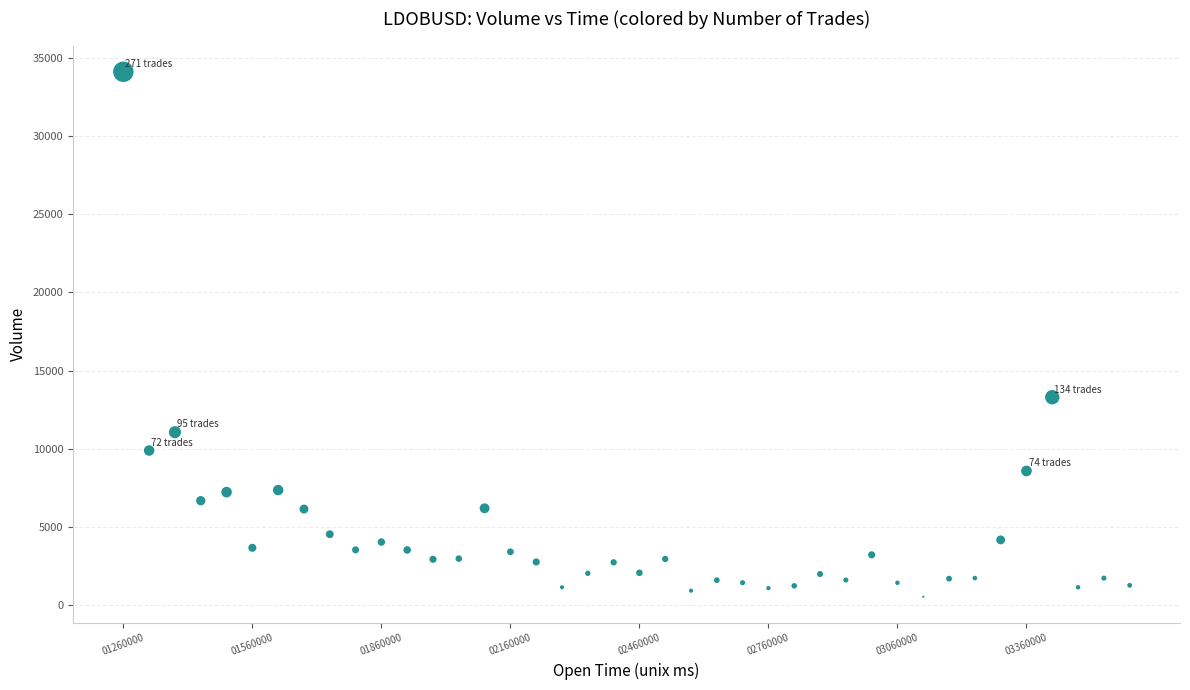

What Y value in the scatter plot is closest to 17325?

13303.4